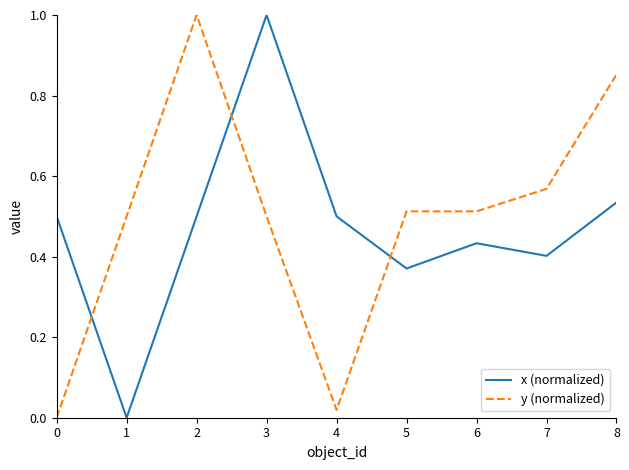

Which series ends up on top after the final intersection of y (normalized) and x (normalized)?

y (normalized)